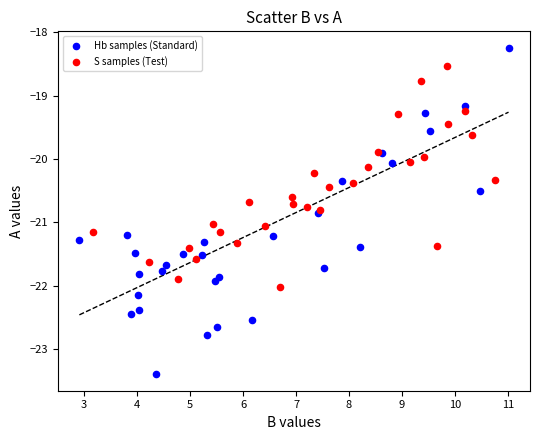

Which series reaches the maximum Y coordinate?

Hb samples (Standard)